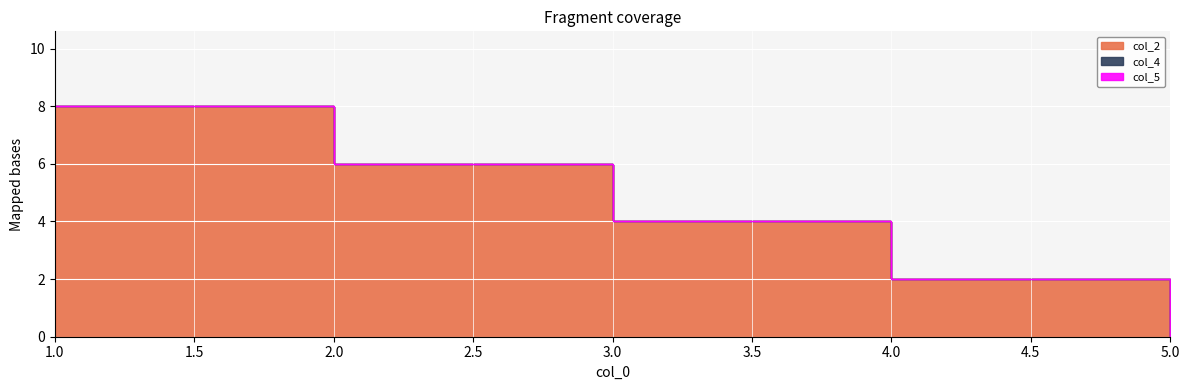

List the series in order of their peak value, lowest first.

col_4, col_5, col_2